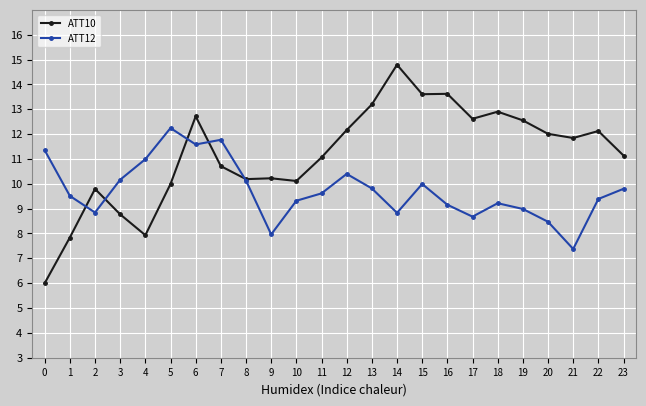

How many interior local peaks does the ATT12 series have?

5